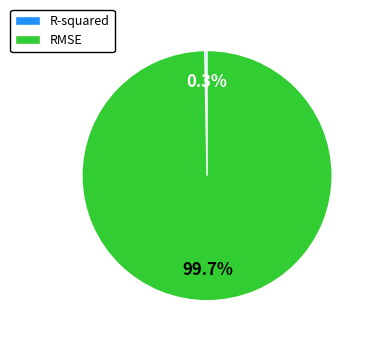

True or false: RMSE accounts for 100% of the total.

True